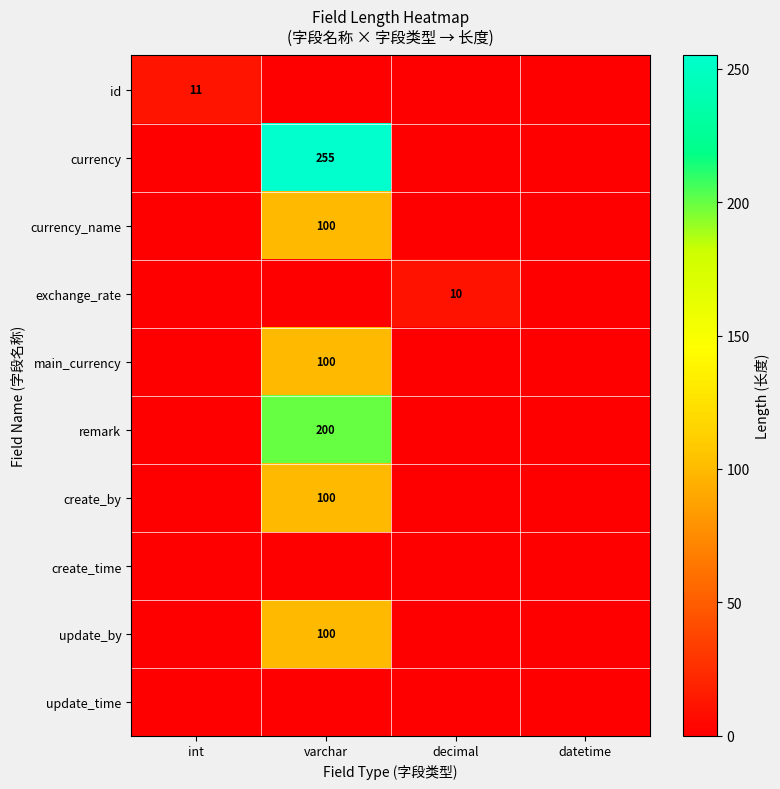

The value of remark at varchar is 200. True or false?

True